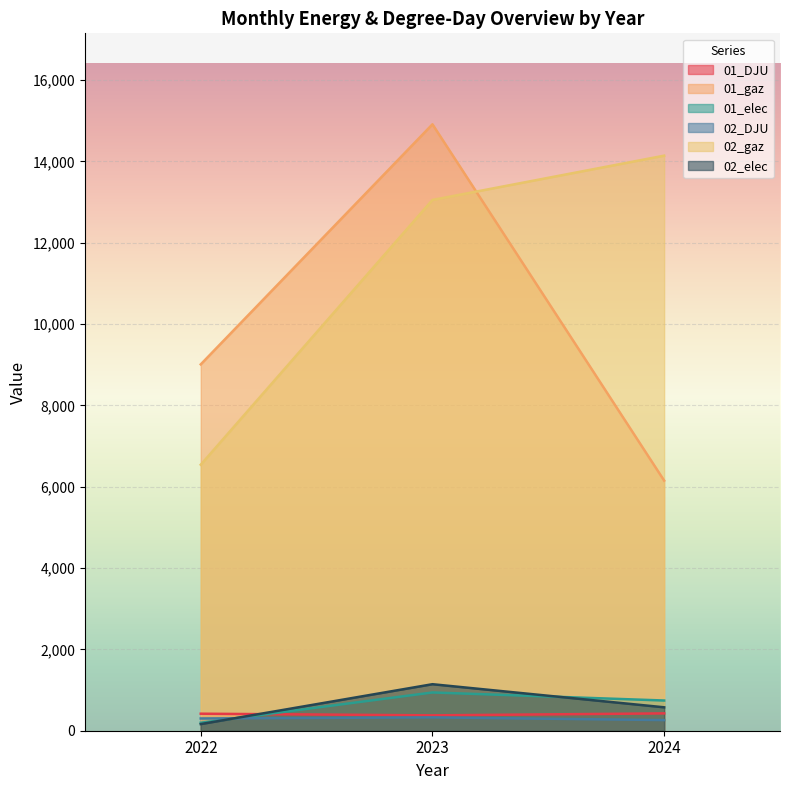

What is the greatest value displayed?

14914.9